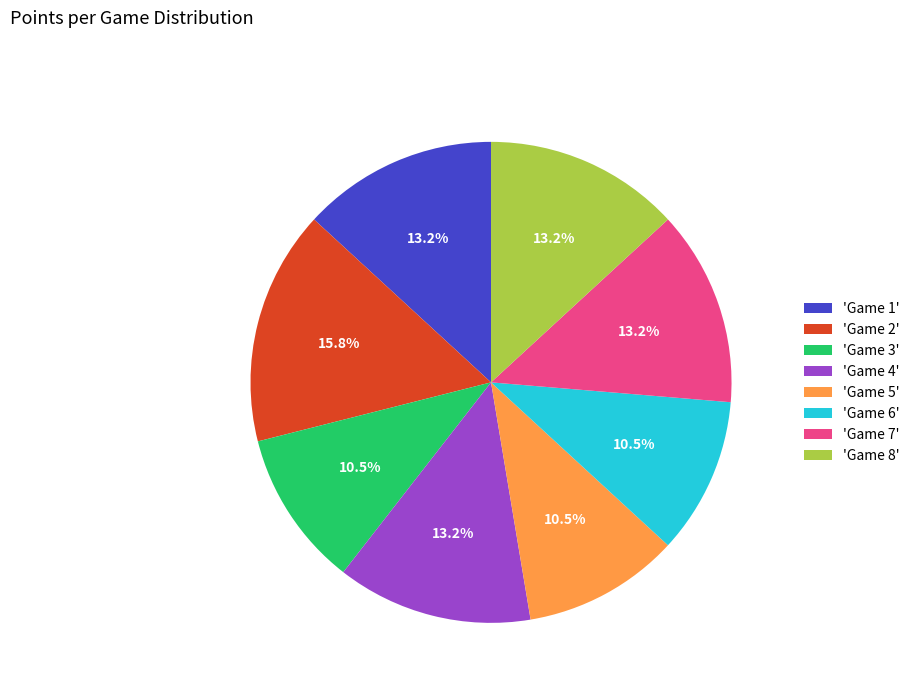

Does 'Game 4' account for over 50% of the chart?

No